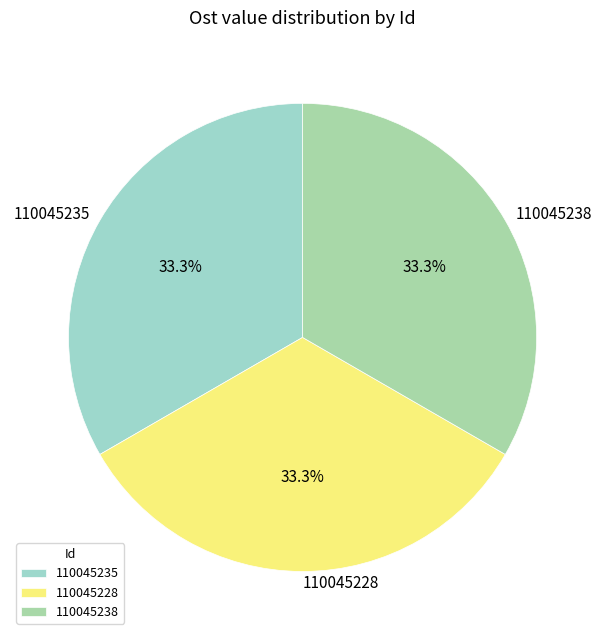

Approximately how many times larger is the value at 110045238 compared to 110045235?

1.0